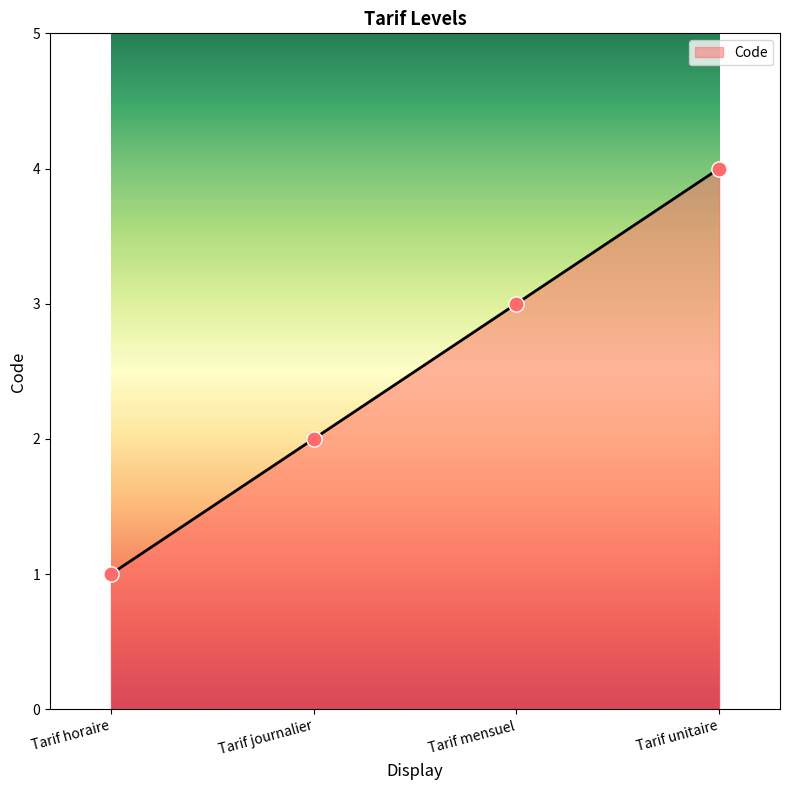

Between Tarif horaire and Tarif mensuel, which is larger?

Tarif mensuel